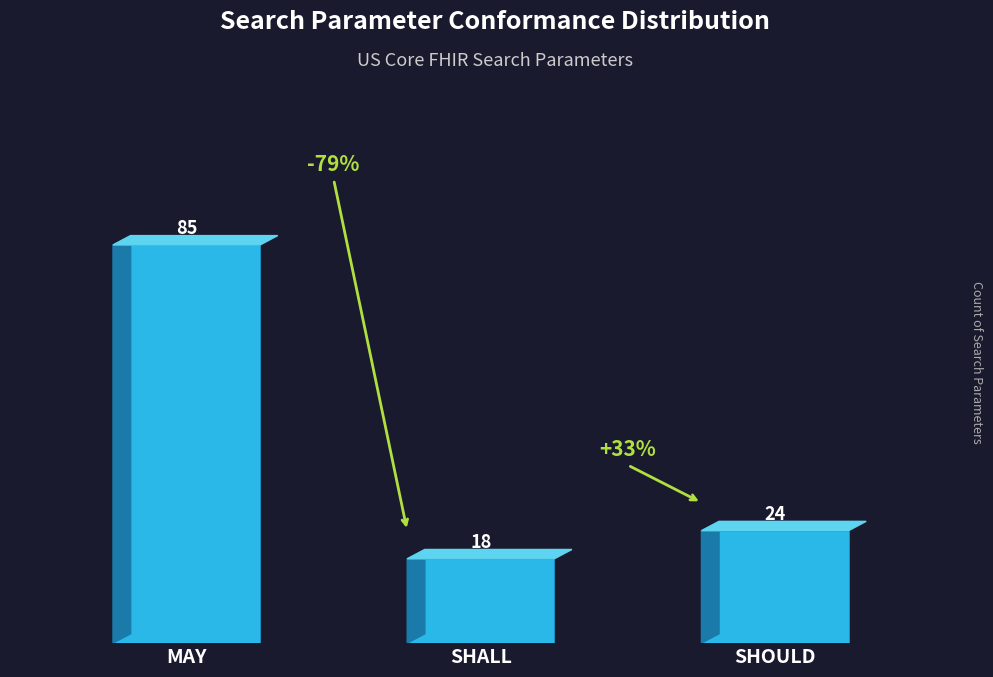

What is the difference between the values at SHALL and SHOULD?

6